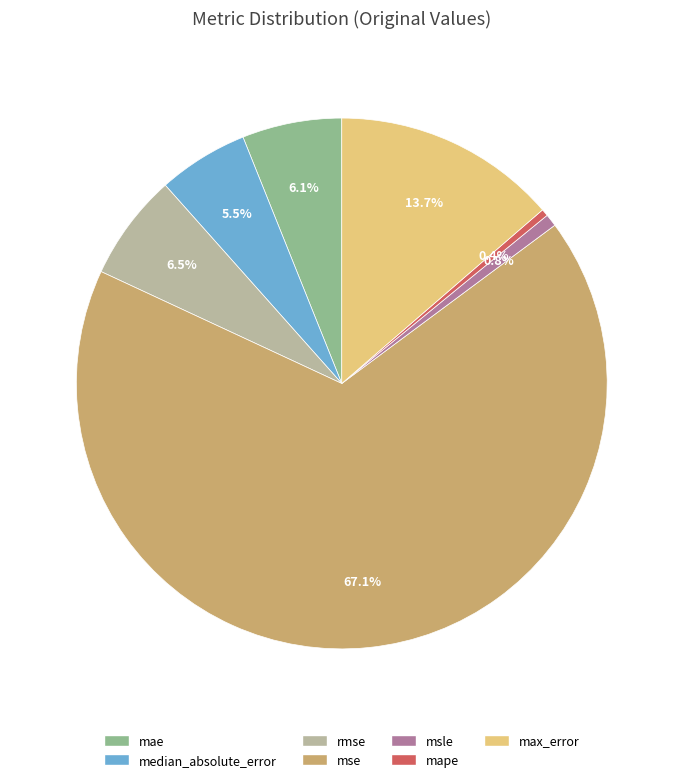

To the nearest percent, what percentage of the pie is rmse?

6%